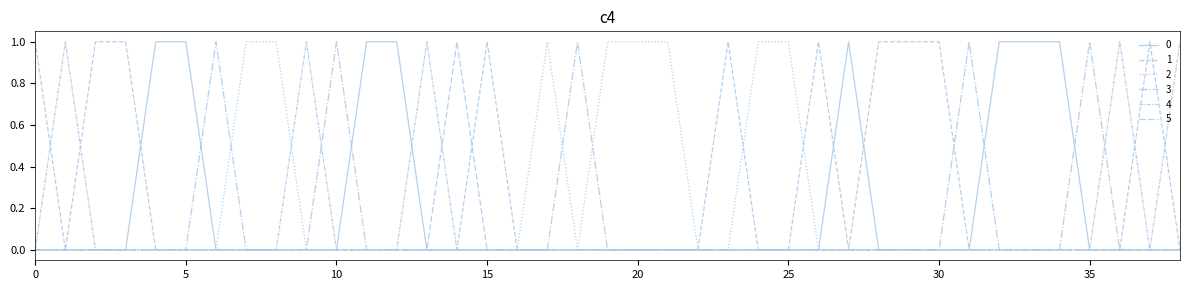

How many lines are shown in the chart?

6